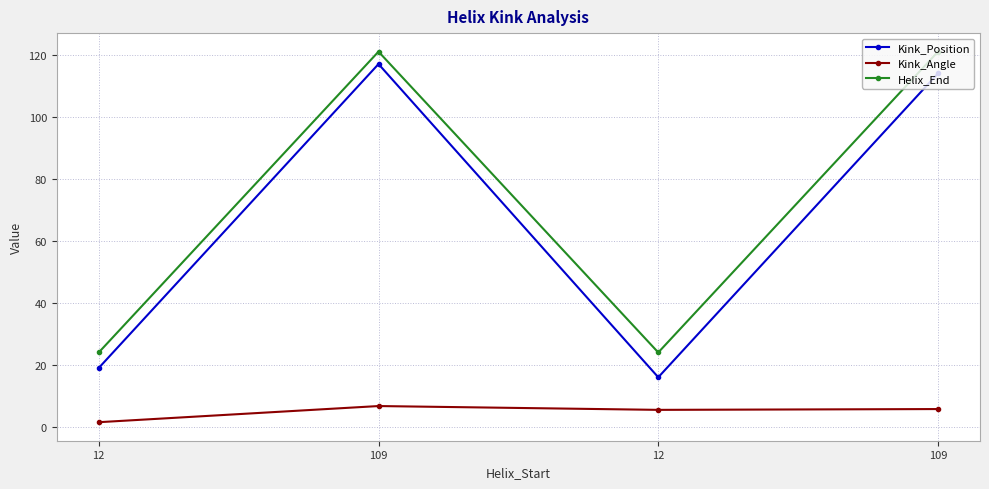

What are all the series names shown in the legend?

Kink_Position, Kink_Angle, Helix_End